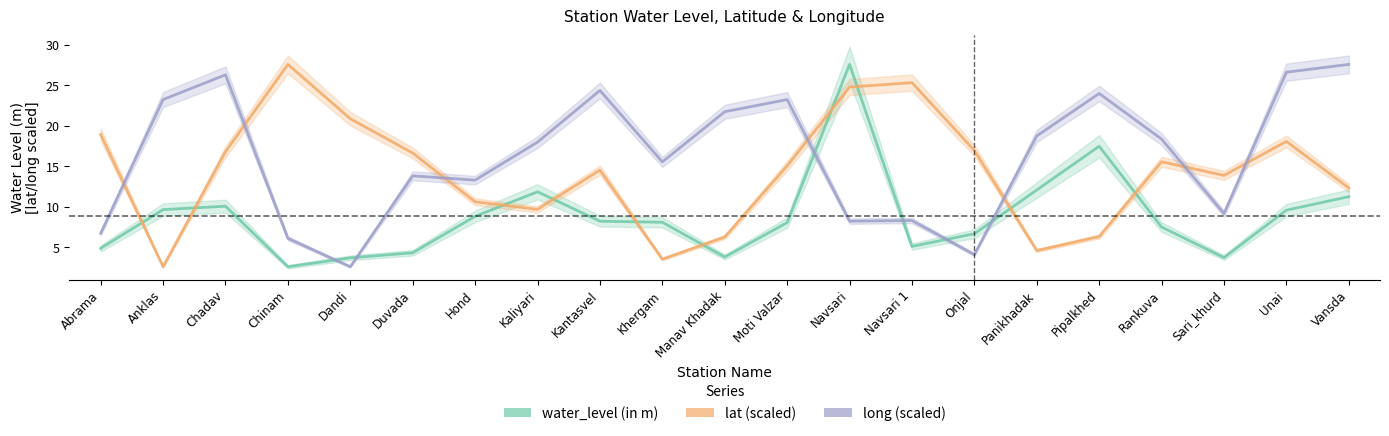

What is the sum of the long (scaled) values at Chinam and Navsari?

14.3